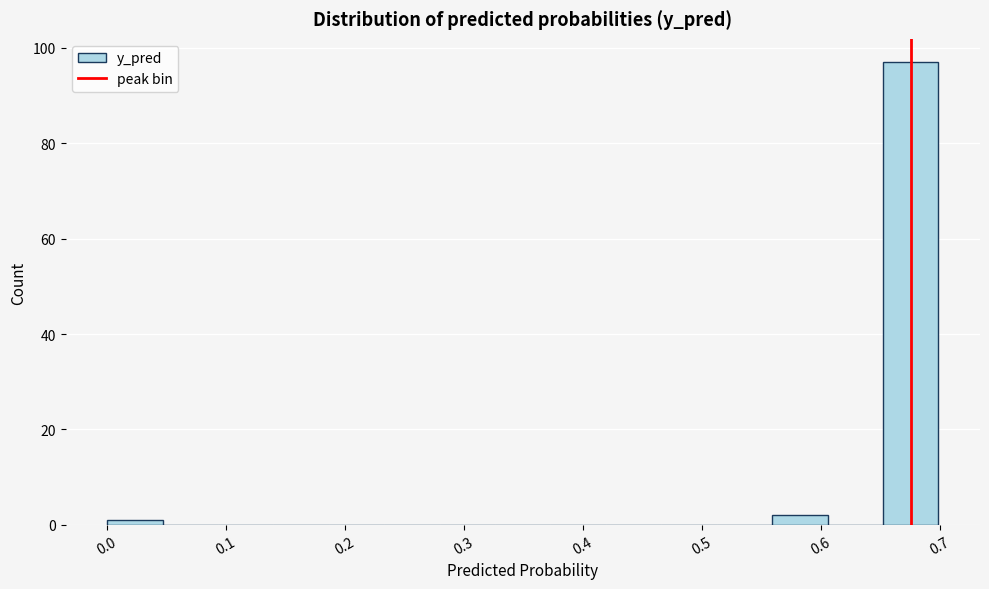

Reading left to right, transcribe this chart: for each bar, give the range it covers on the x-axis and its height. Neither the bar edges nor the heights are printed on the chart, so give them approximately, as read against the axes.

0.00 to 0.05: under 2
0.05 to 0.09: 0
0.09 to 0.14: 0
0.14 to 0.19: 0
0.19 to 0.23: 0
0.23 to 0.28: 0
0.28 to 0.33: 0
0.33 to 0.37: 0
0.37 to 0.42: 0
0.42 to 0.47: 0
0.47 to 0.51: 0
0.51 to 0.56: 0
0.56 to 0.61: 2
0.61 to 0.65: 0
0.65 to 0.70: 98